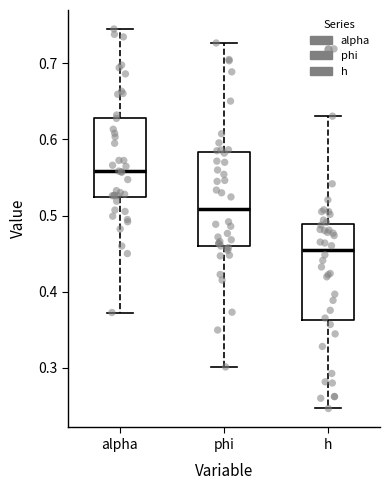

Reading left to right, read every box against the y-axis: the position of its median line, the range the box covers, and the ends of its whiskers. The values are not printed on the chart, so give them approximately, as read against the axis.

alpha: median 0.56, box 0.52 to 0.63, whiskers 0.37 to 0.75
phi: median 0.51, box 0.46 to 0.58, whiskers 0.30 to 0.73
h: median 0.45, box 0.36 to 0.49, whiskers 0.25 to 0.63